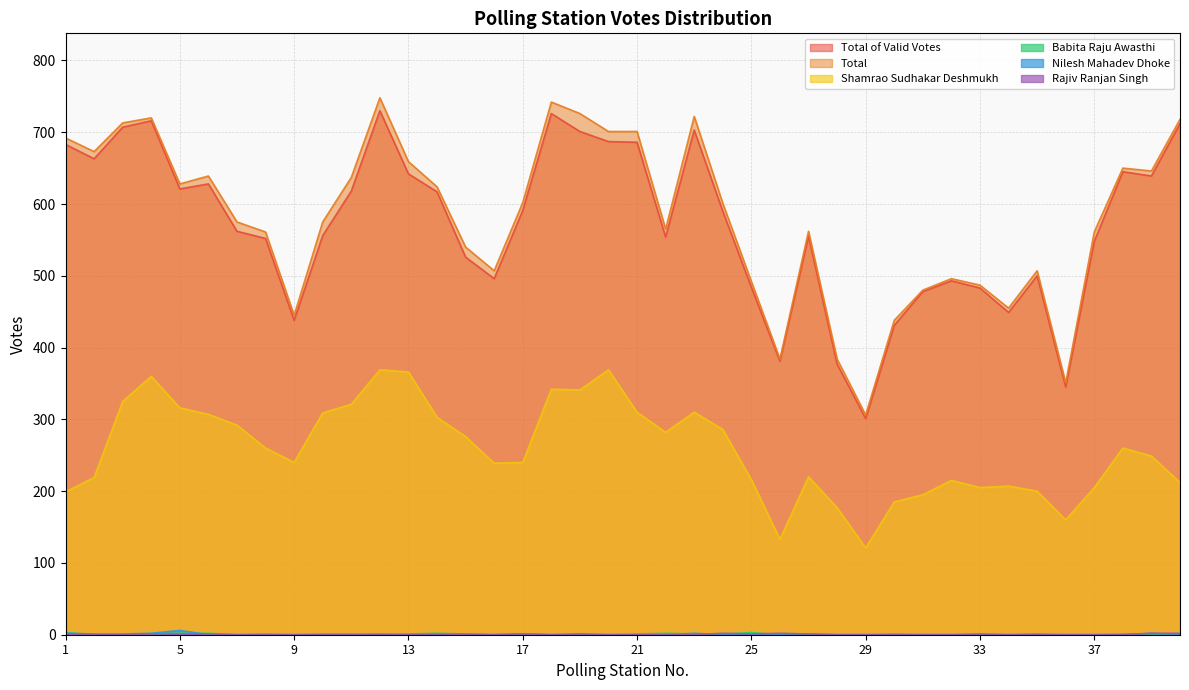

What is the value of the Total of Valid Votes point at the 29th from the left?

301